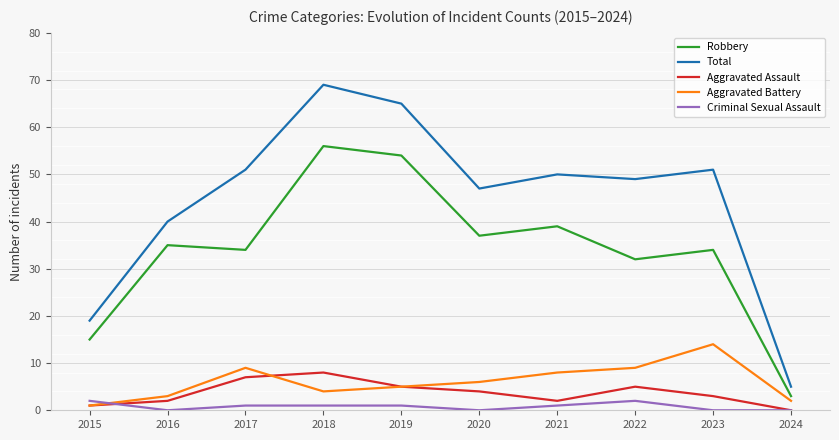

Rank the series by their maximum value, from highest to lowest.

Total, Robbery, Aggravated Battery, Aggravated Assault, Criminal Sexual Assault